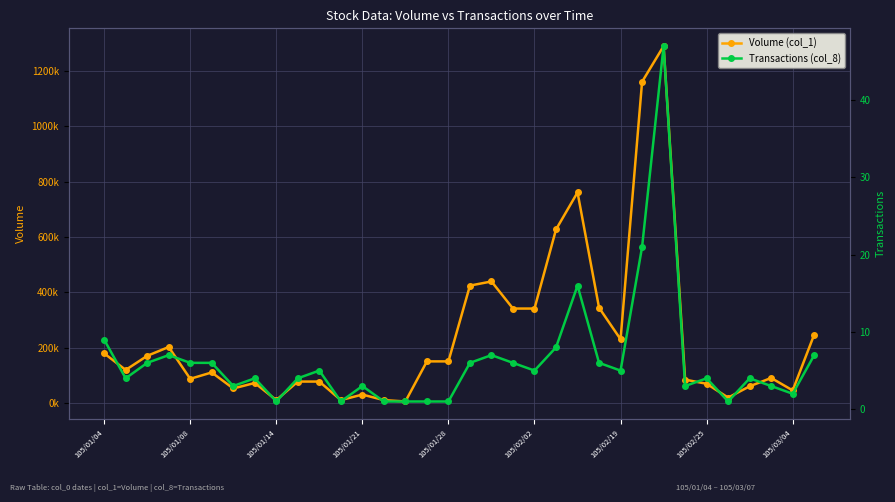

Reading left to right, what are all the values shown in this chart?

Volume (col_1): 179000	119000	170000	202000	87000	110000	52000	72000	10000	77000	77000	10000	30000	10000	5000	150000	150000	424000	439000	341000	341000	627000	761000	344000	230000	1161000	1290000	84000	69000	19000	60000	90000	45000	247000
Transactions (col_8): 9	4	6	7	6	6	3	4	1	4	5	1	3	1	1	1	1	6	7	6	5	8	16	6	5	21	47	3	4	1	4	3	2	7